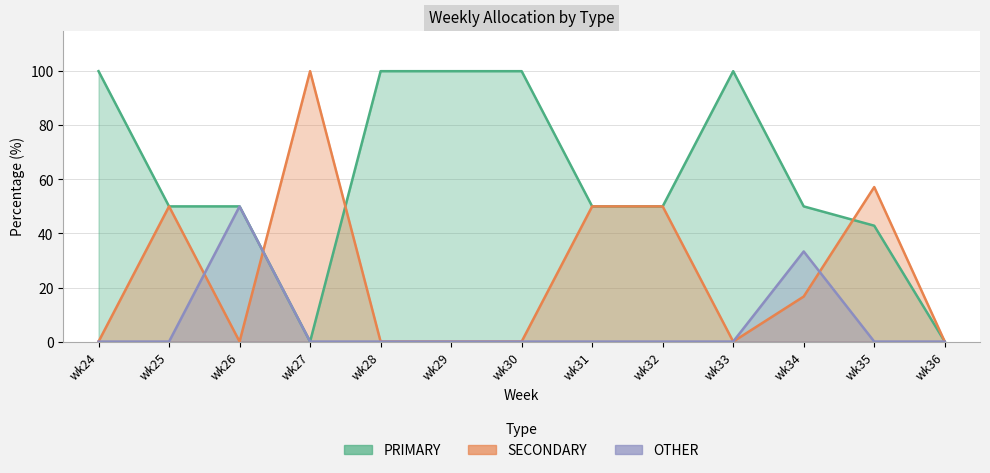

Reading left to right, transcribe all the data shown in this chart.

PRIMARY: wk24=100.0	wk25=50.0	wk26=50.0	wk27=0.0	wk28=100.0	wk29=100.0	wk30=100.0	wk31=50.0	wk32=50.0	wk33=100.0	wk34=50.0	wk35=42.9	wk36=0.0
SECONDARY: wk24=0.0	wk25=50.0	wk26=0.0	wk27=100.0	wk28=0.0	wk29=0.0	wk30=0.0	wk31=50.0	wk32=50.0	wk33=0.0	wk34=16.7	wk35=57.1	wk36=0.0
OTHER: wk24=0.0	wk25=0.0	wk26=50.0	wk27=0.0	wk28=0.0	wk29=0.0	wk30=0.0	wk31=0.0	wk32=0.0	wk33=0.0	wk34=33.3	wk35=0.0	wk36=0.0